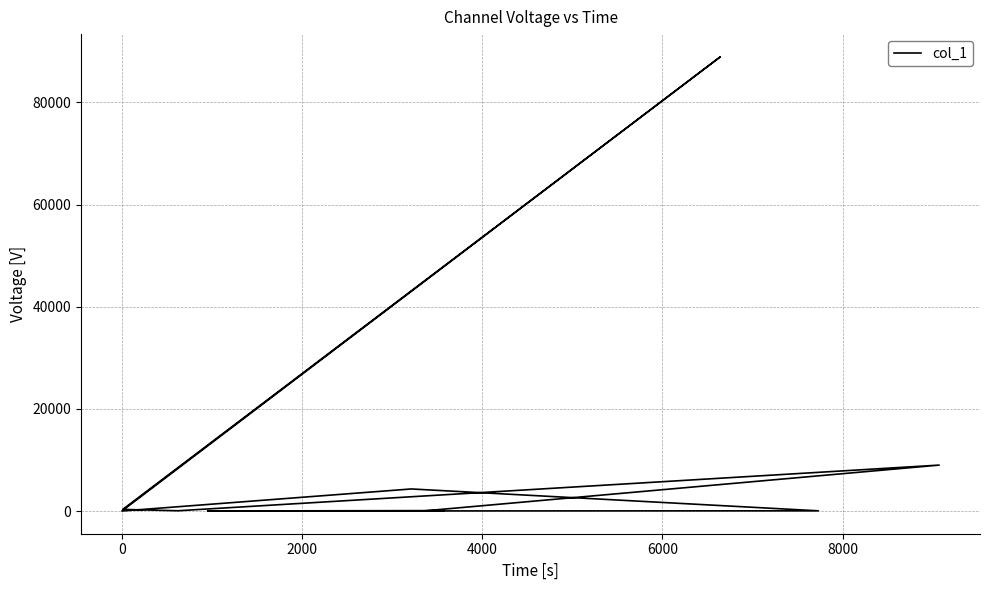

What is the average value?

9356